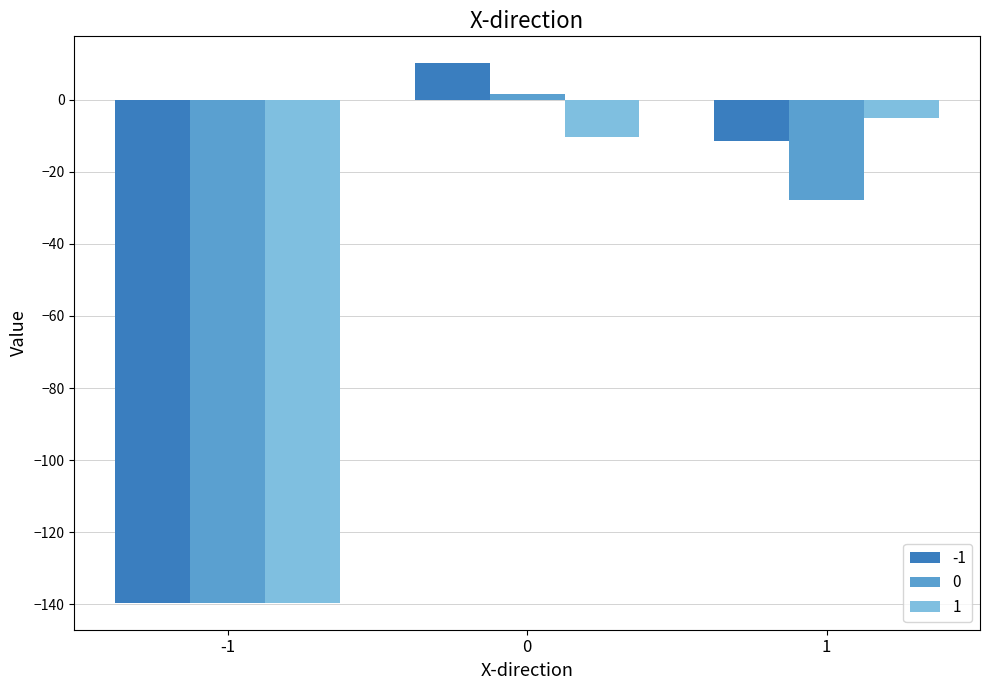

List the series in order of their peak value, highest first.

-1, 0, 1